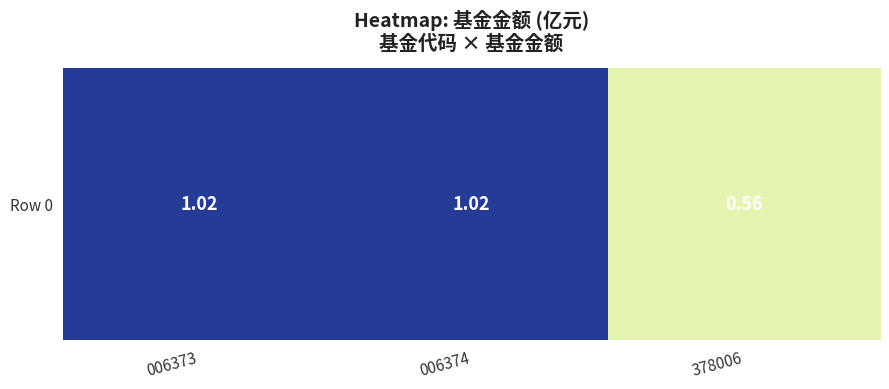

Rank the categories by value from highest to lowest.

006373, 006374, 378006